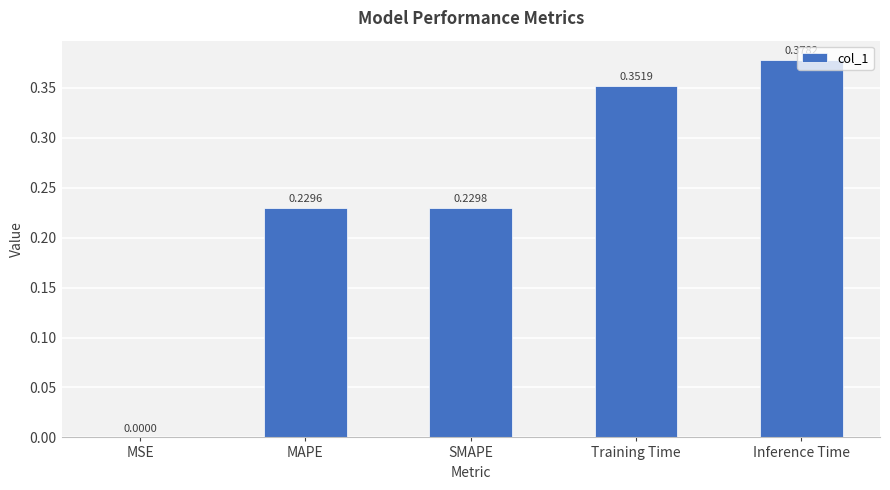

Where is the data nearest to the value 0?

MSE